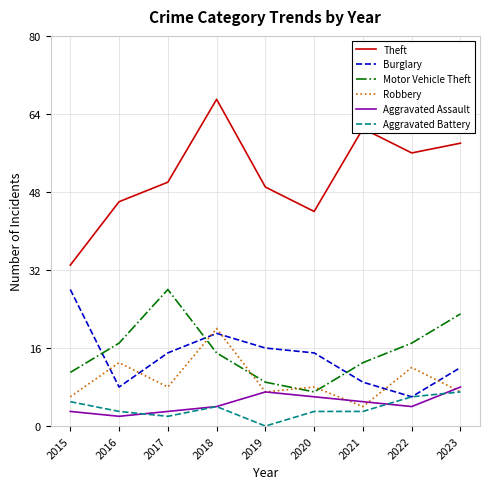

Reading right to left, transcribe all the data shown in this chart.

Theft: 2023=58	2022=56	2021=61	2020=44	2019=49	2018=67	2017=50	2016=46	2015=33
Burglary: 2023=12	2022=6	2021=9	2020=15	2019=16	2018=19	2017=15	2016=8	2015=28
Motor Vehicle Theft: 2023=23	2022=17	2021=13	2020=7	2019=9	2018=15	2017=28	2016=17	2015=11
Robbery: 2023=7	2022=12	2021=4	2020=8	2019=7	2018=20	2017=8	2016=13	2015=6
Aggravated Assault: 2023=8	2022=4	2021=5	2020=6	2019=7	2018=4	2017=3	2016=2	2015=3
Aggravated Battery: 2023=7	2022=6	2021=3	2020=3	2019=0	2018=4	2017=2	2016=3	2015=5